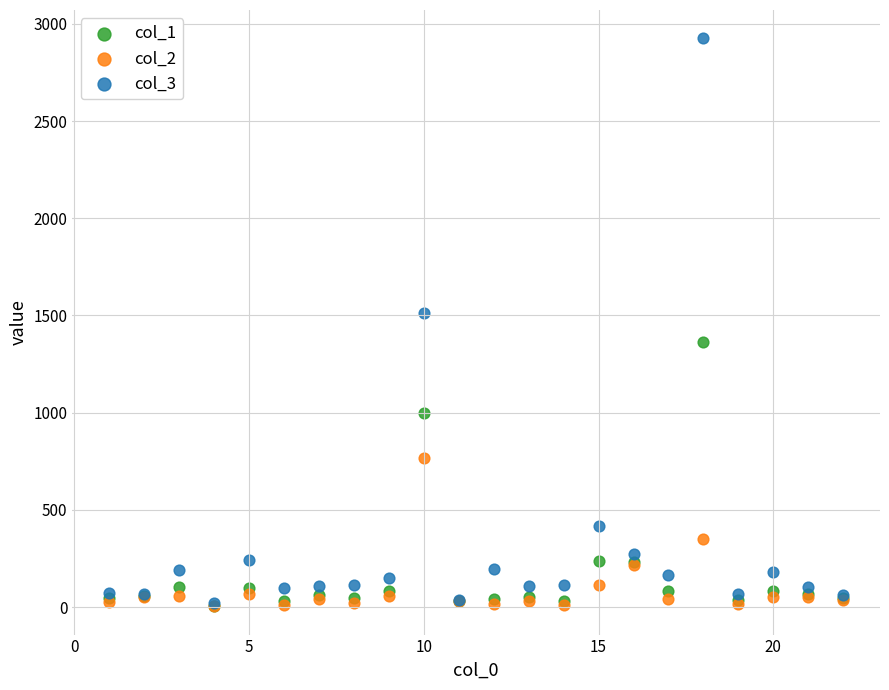

Across all series, what Y value is closest to 1464?

1511.8